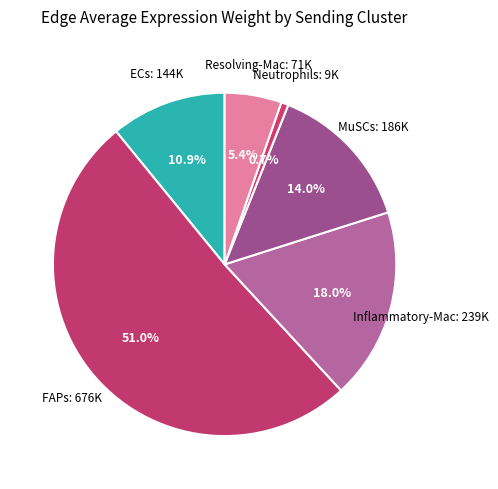

The MuSCs slice represents 14% of the pie. True or false?

True